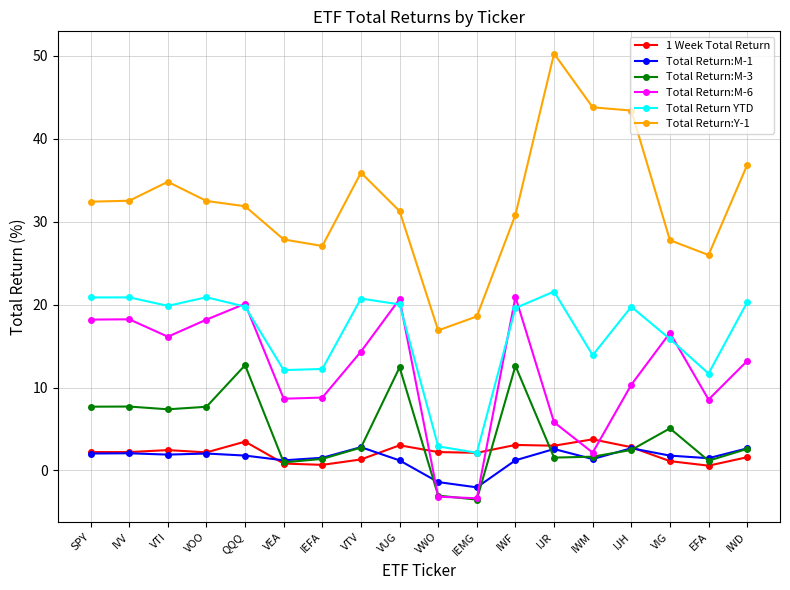

Between QQQ and IJH, which series saw the biggest shift?

Total Return:Y-1